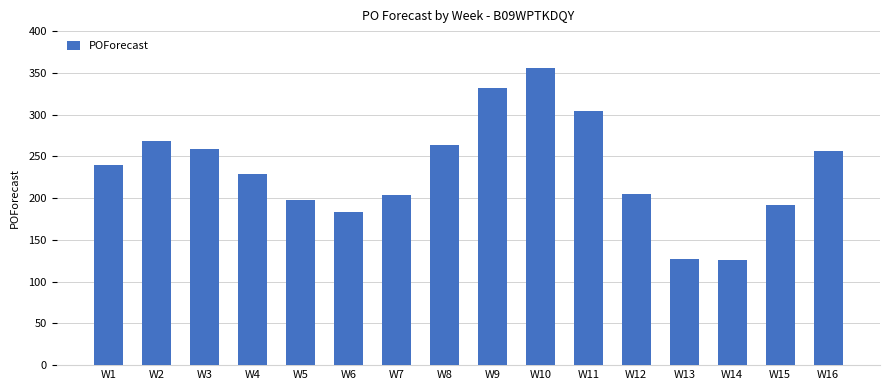

What is the difference between the values at W5 and W4?

31